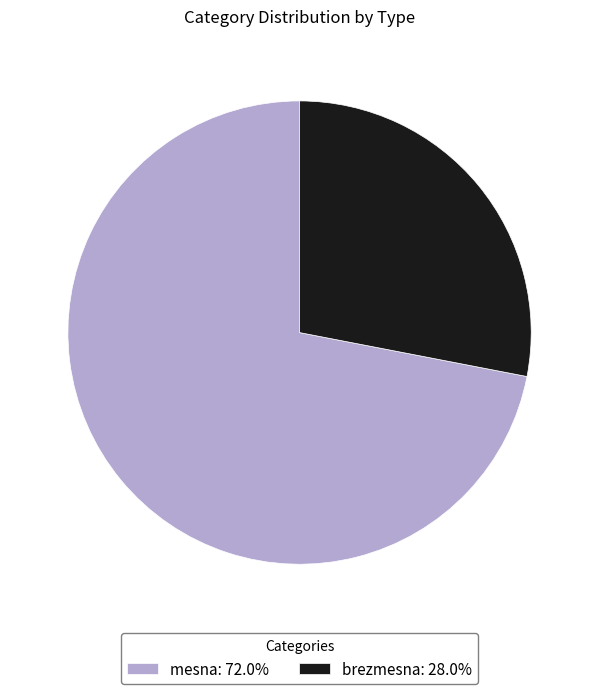

What is the largest slice in the pie chart?

mesna